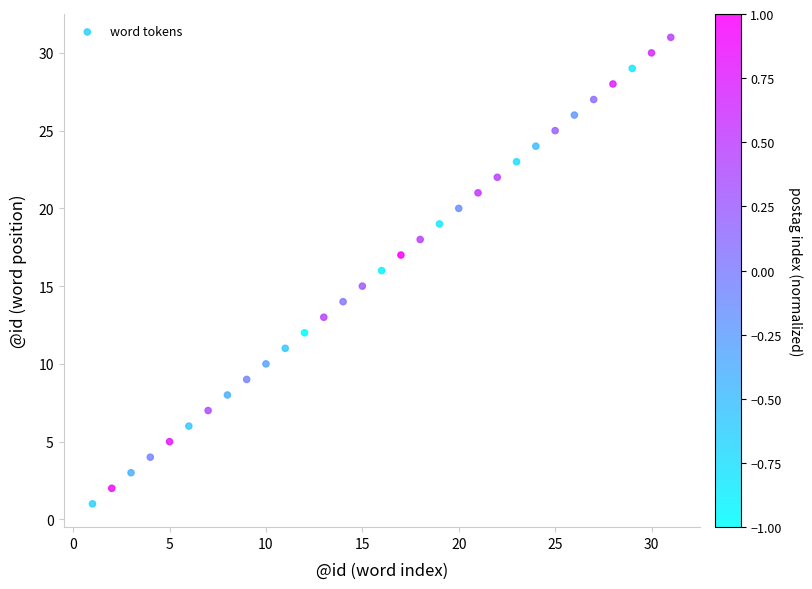

What is the range of X values (max minus min)?

30